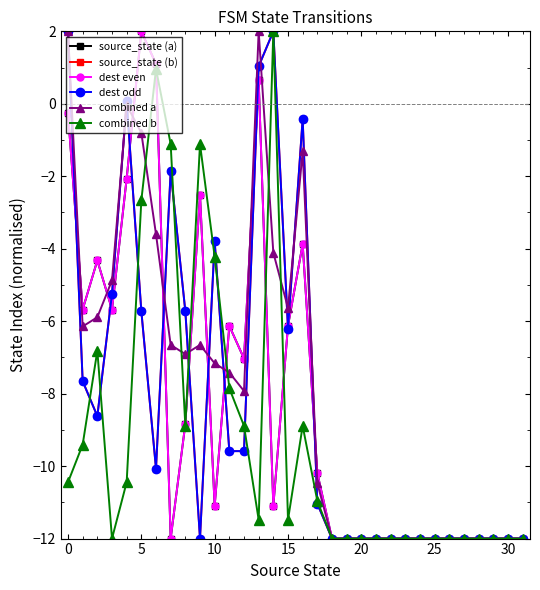

Is this an area chart (filled region under the line)?

No